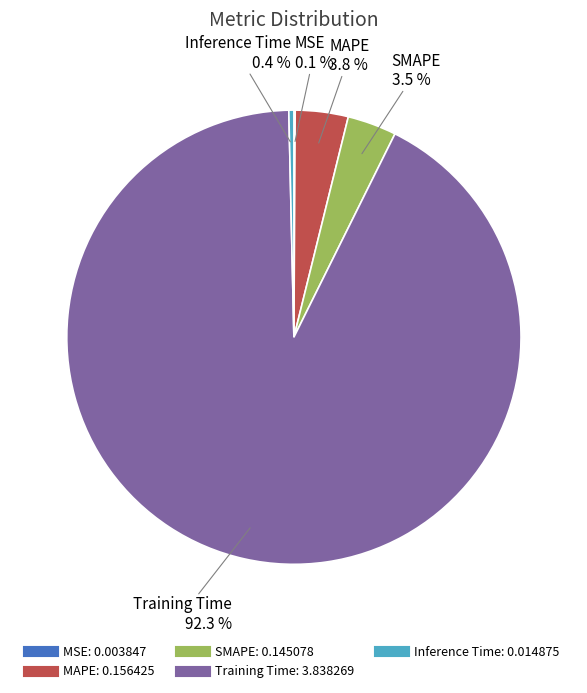

Which has a higher value, Inference Time or Training Time?

Training Time